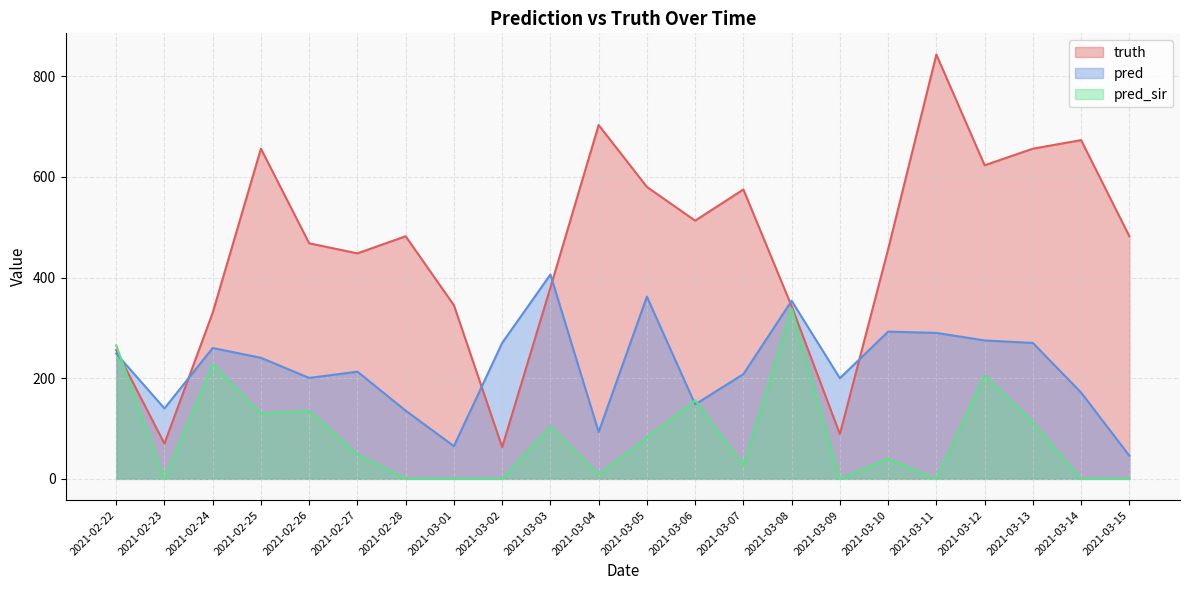

Where do pred and pred_sir first cross each other?

2021-02-22 and 2021-02-23